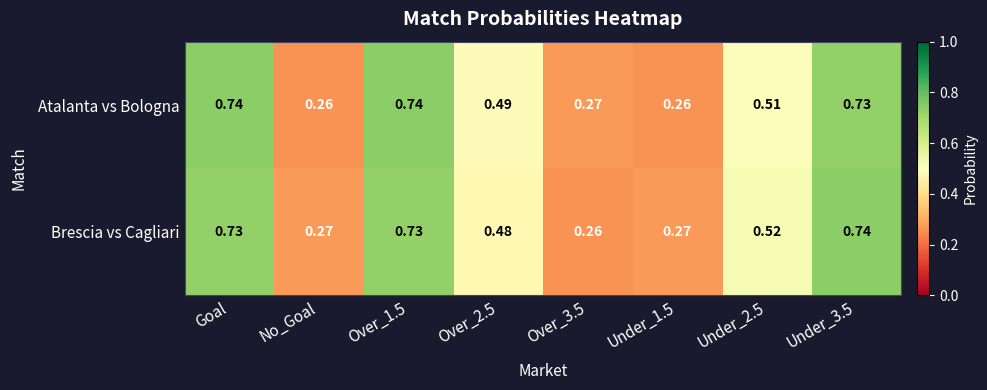

At Under_1.5, list the series in order from largest to smallest.

Brescia vs Cagliari, Atalanta vs Bologna